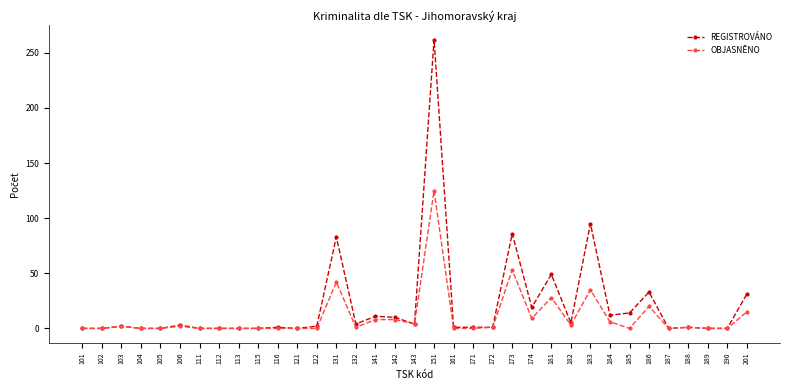

Between 122 and 143, which series saw the biggest shift?

OBJASNĚNO